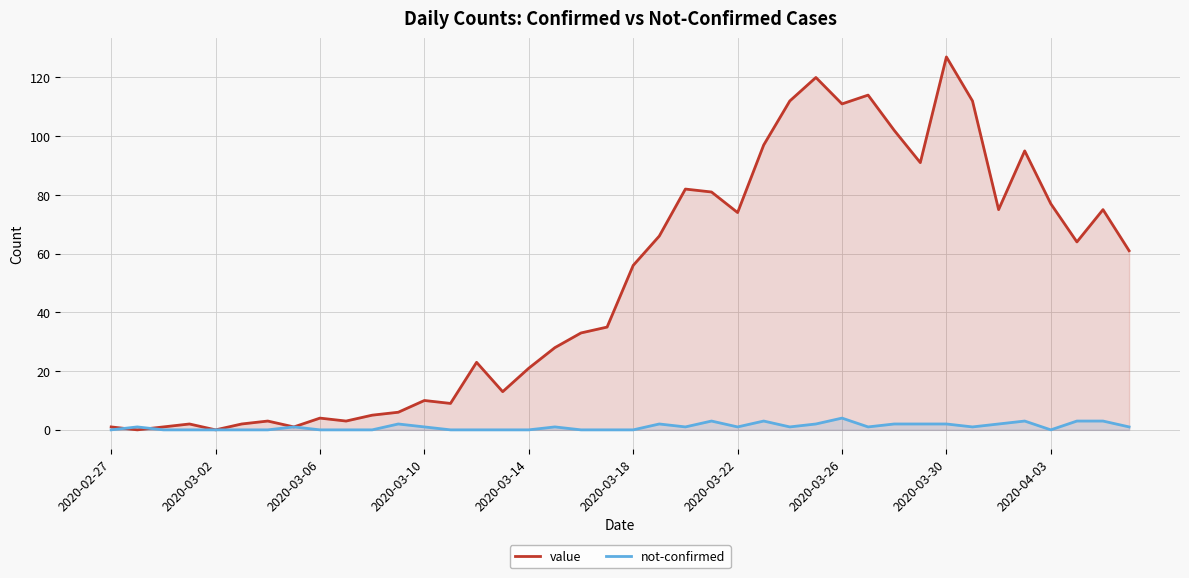

Is it true that not-confirmed equals 1 at 22?

True